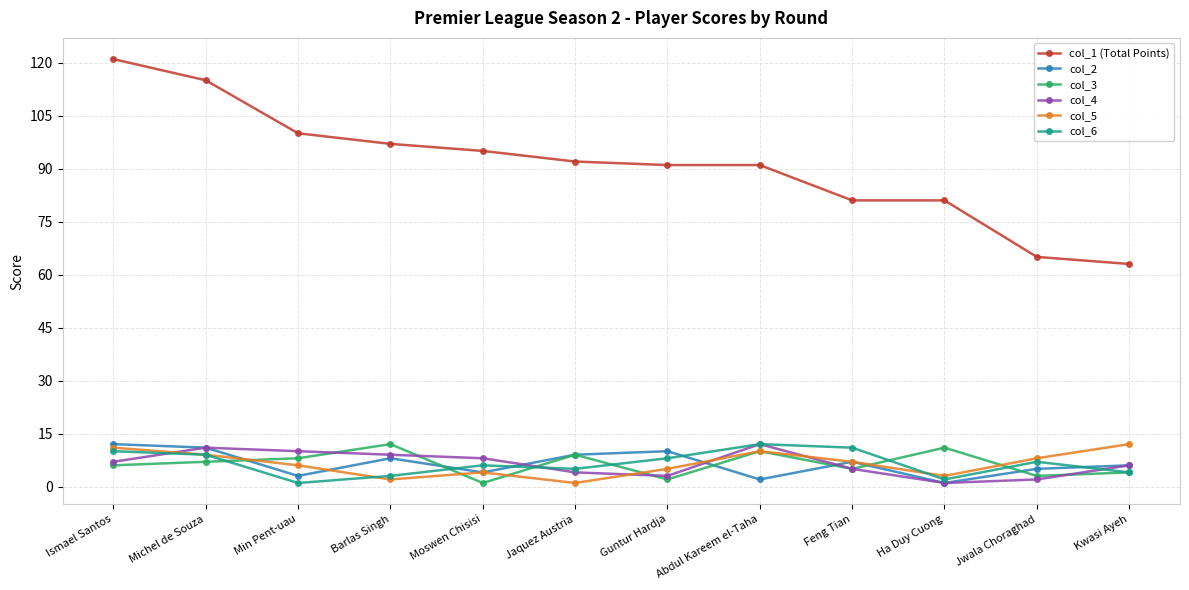

Which series has the largest total across all categories?

col_1 (Total Points)